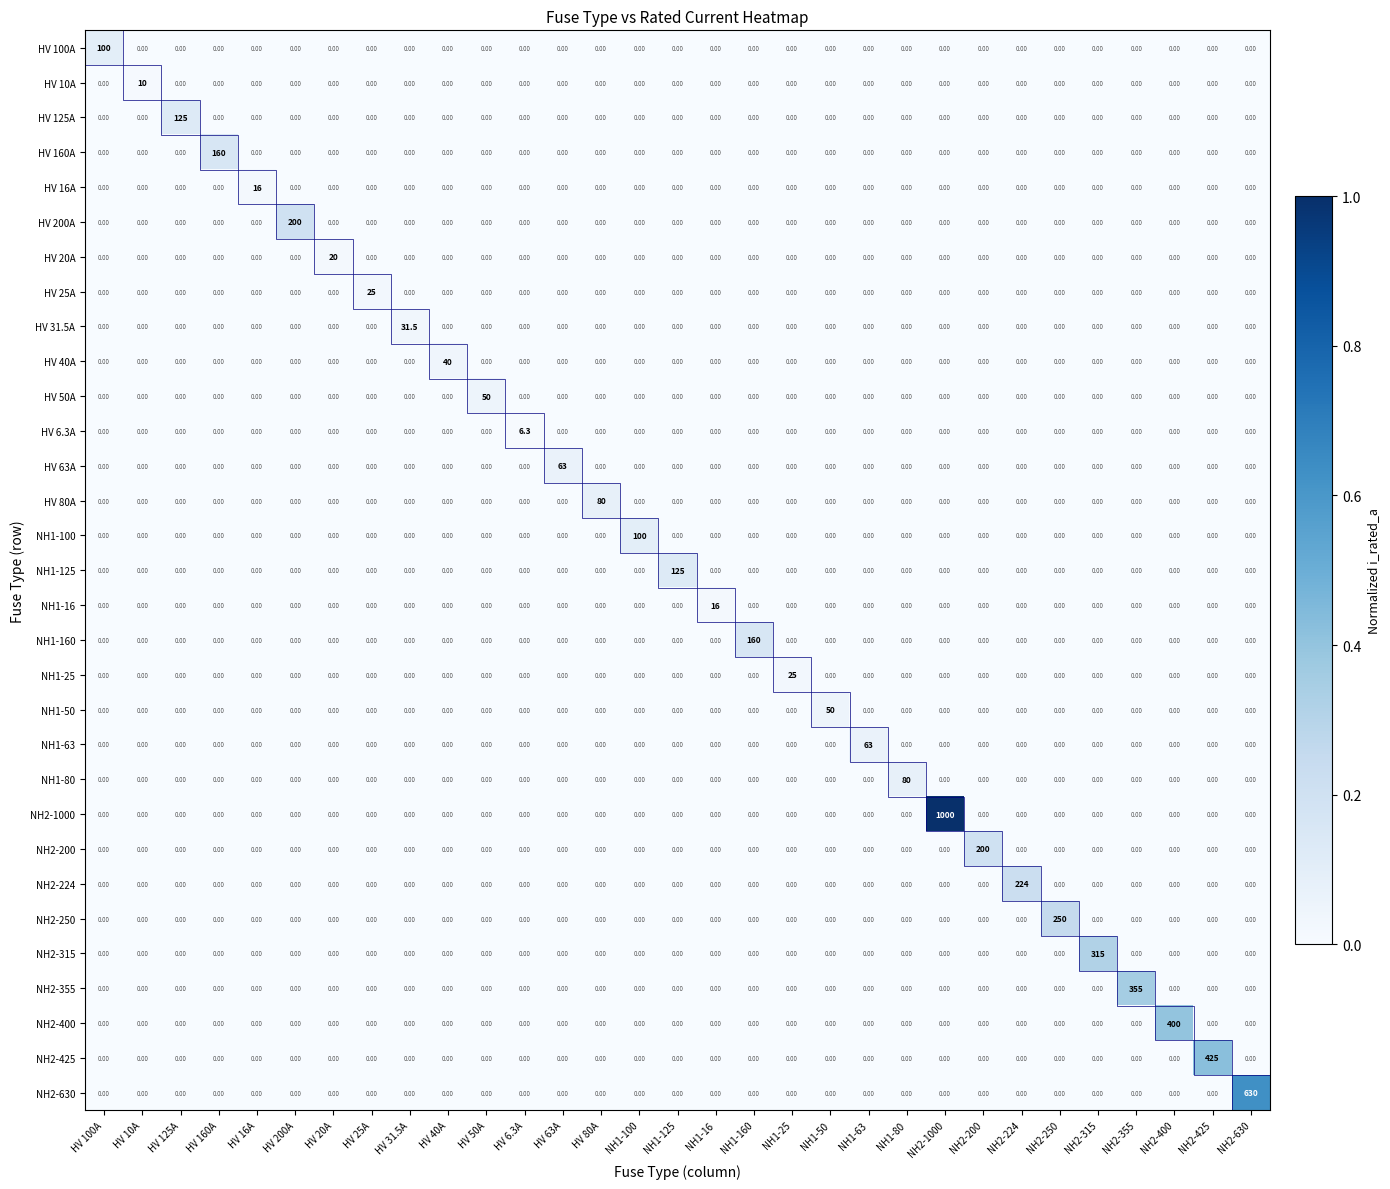

What is the difference between the maximum and minimum values in the NH1-160 series?

160.0